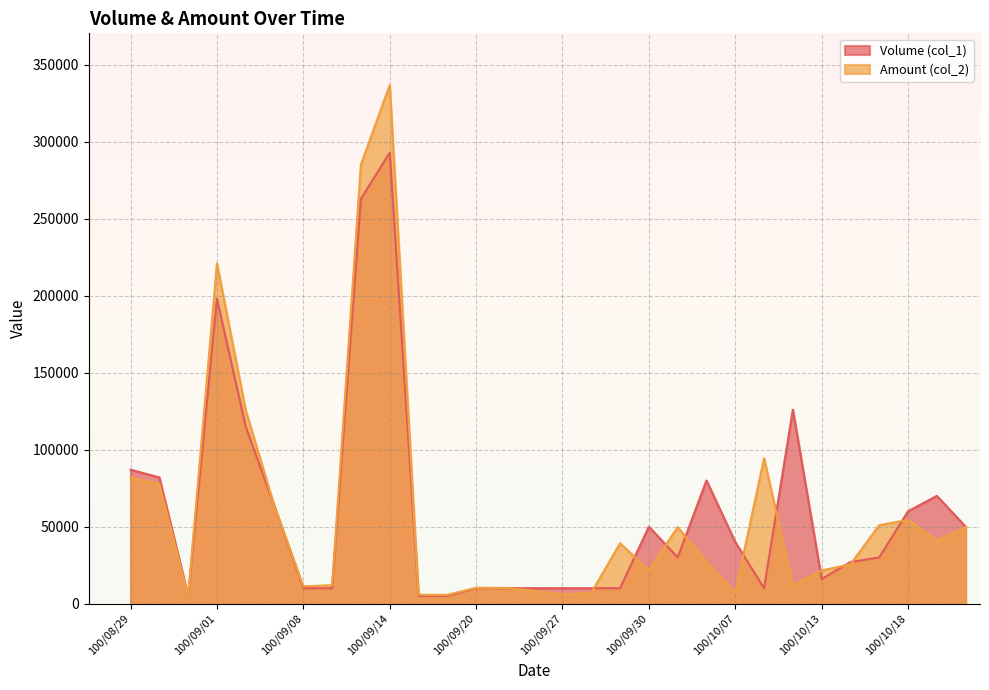

What are all the series names shown in the legend?

Volume (col_1), Amount (col_2)